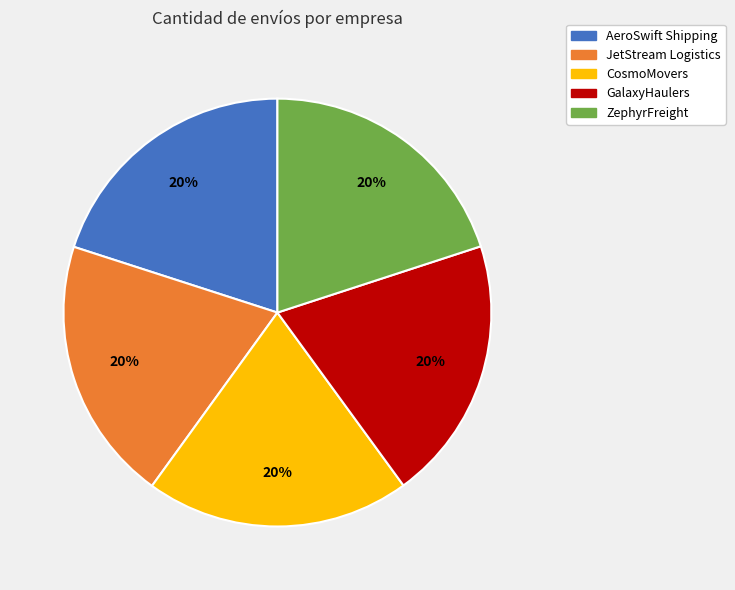

Do AeroSwift Shipping and CosmoMovers together represent more than half of the pie?

No